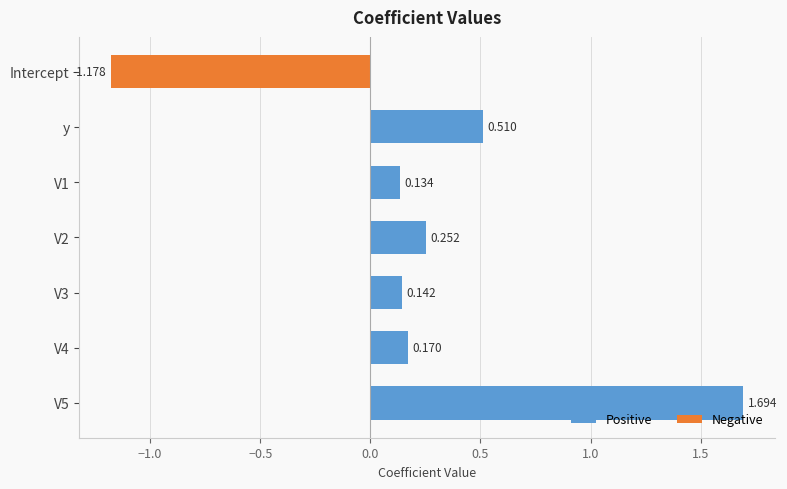

What is the label of the 6th bar from the bottom?

y